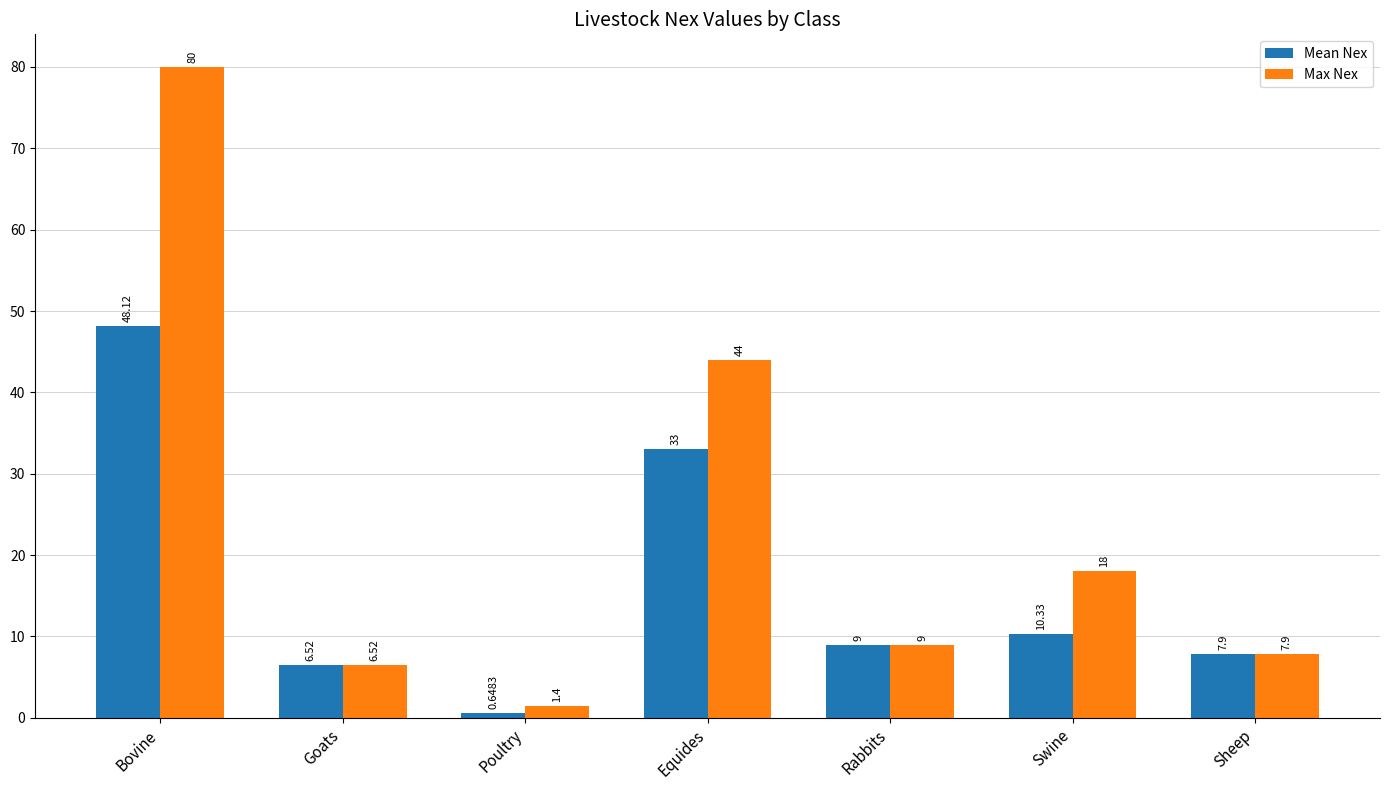

Rank the series at Swine from highest to lowest value.

Max Nex, Mean Nex